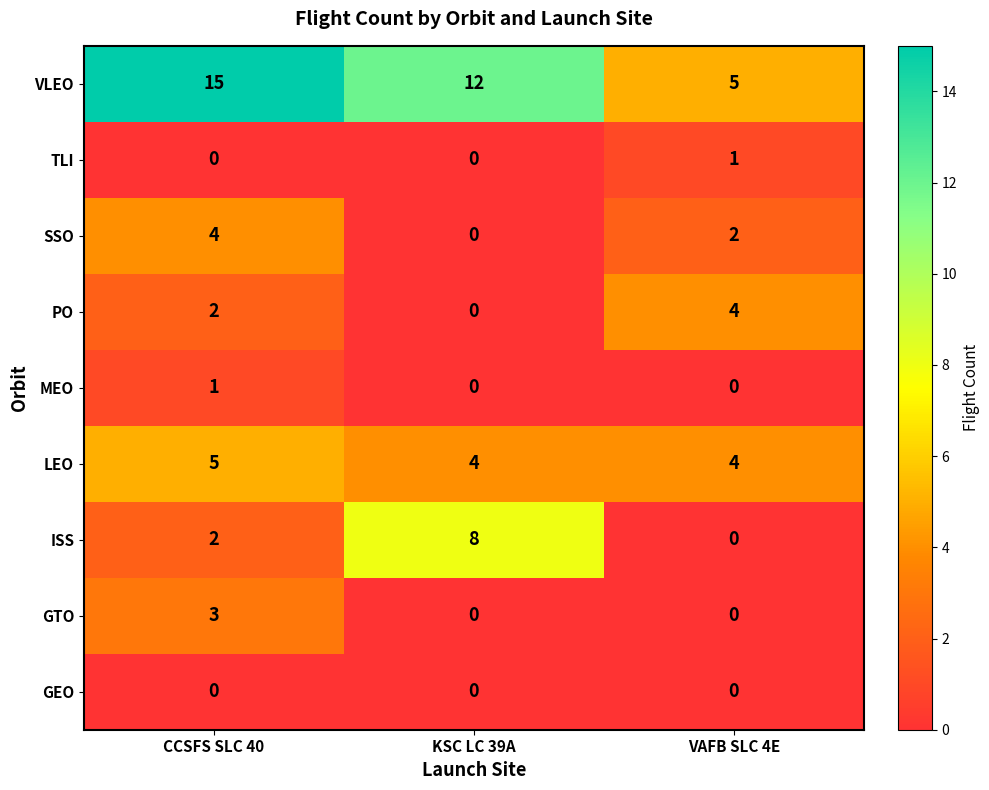

What is the total value across all series at VAFB SLC 4E?

16